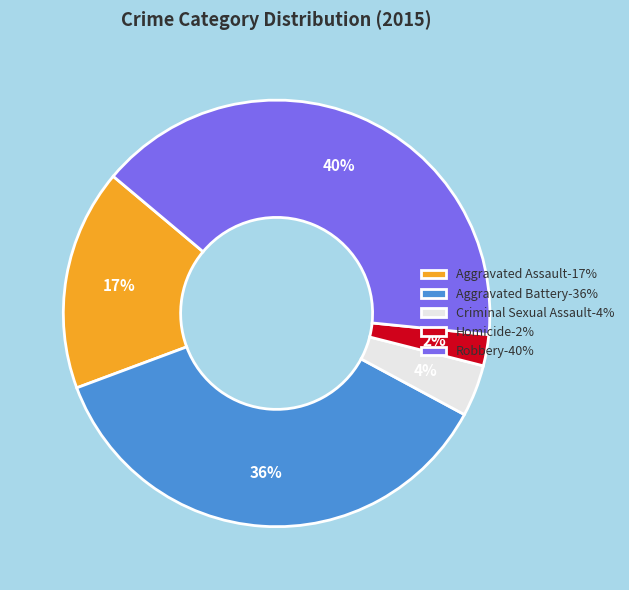

Is there any slice that represents more than half of the pie?

No